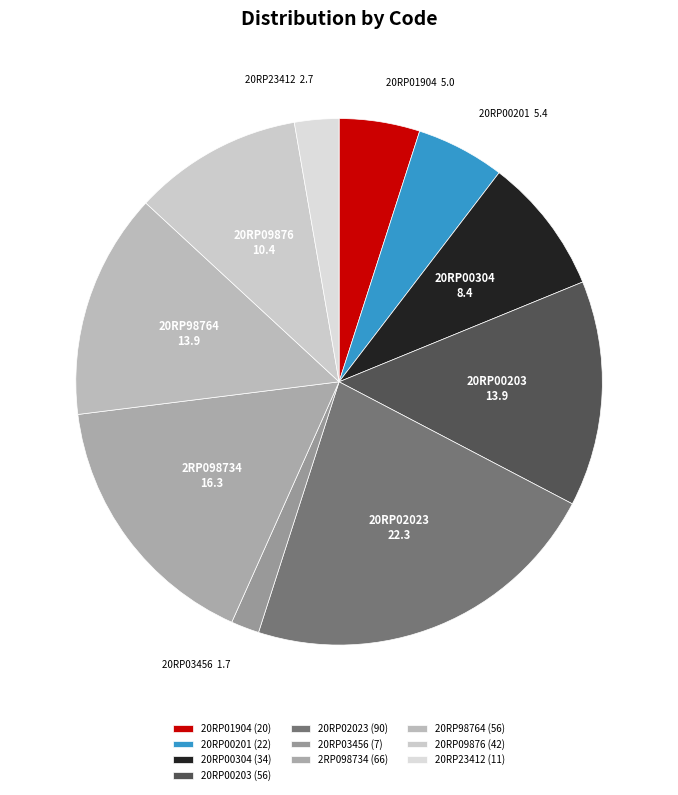

Which slice is the largest?

20RP02023